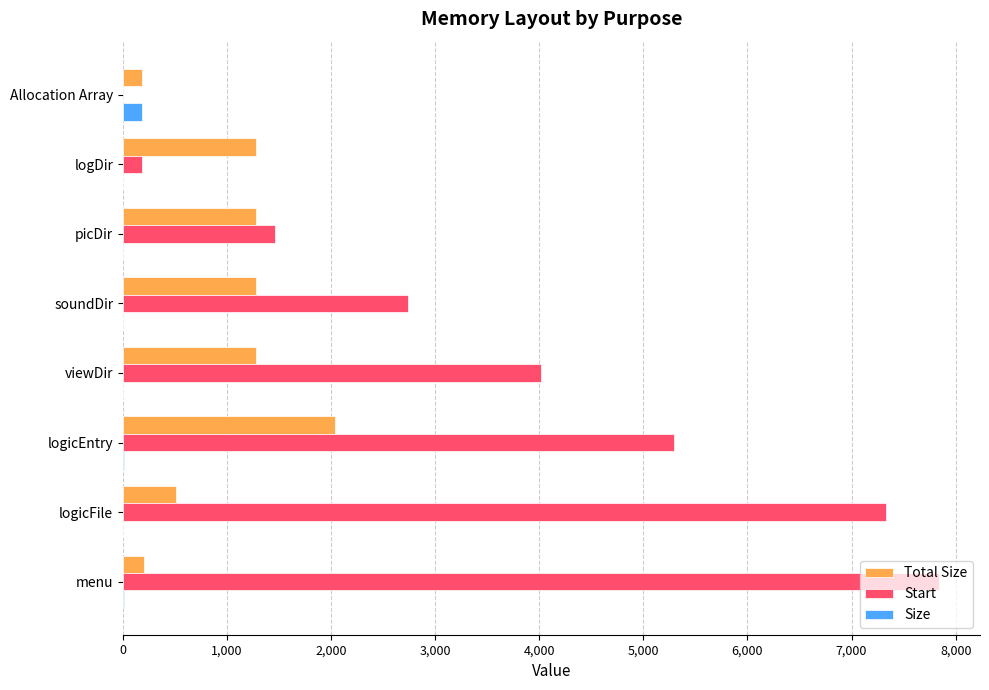

What is the sum of all Total Size values?

8035